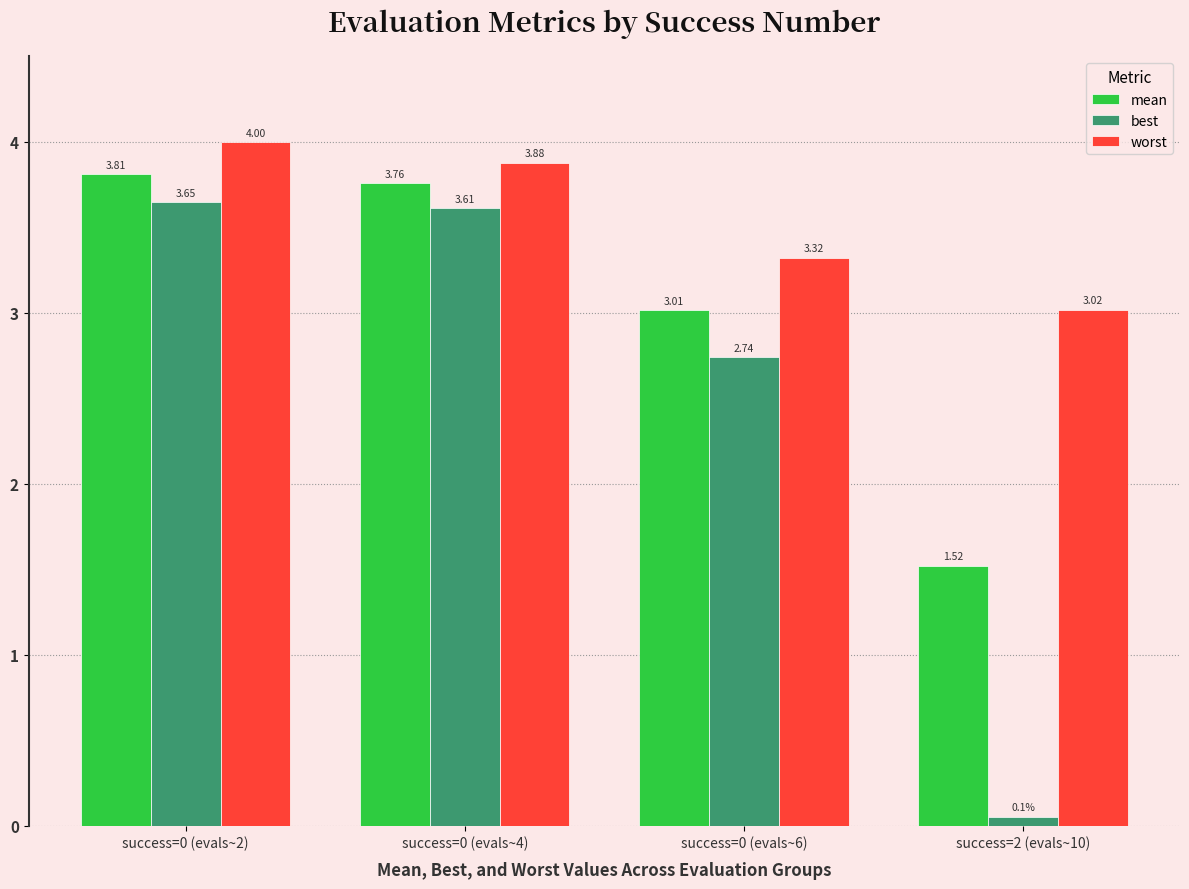

At how many categories does at least one series exceed 0?

4